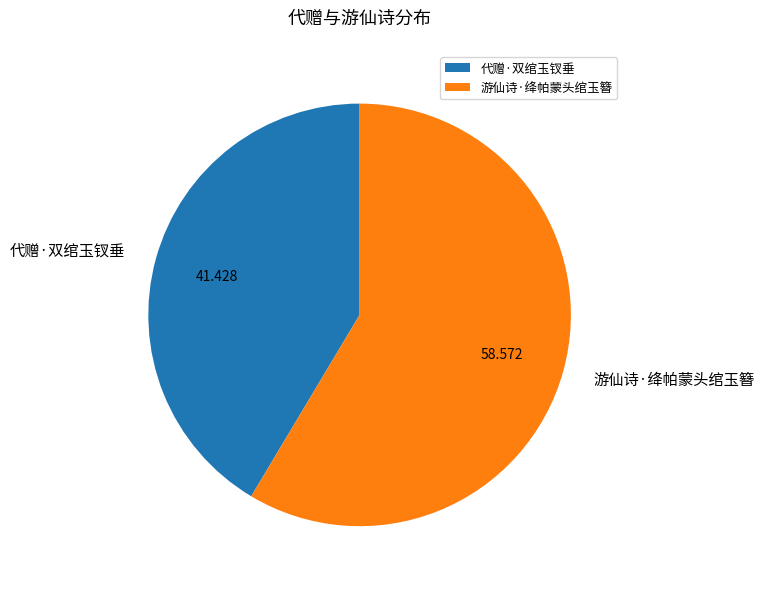

Between 代赠·双绾玉钗垂 and 游仙诗·绛帕蒙头绾玉簪, which is larger?

游仙诗·绛帕蒙头绾玉簪